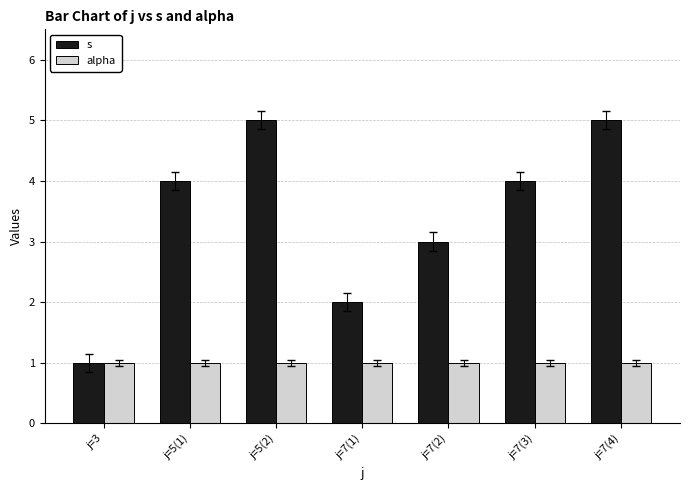

List the series in order of their overall mean, lowest first.

alpha, s